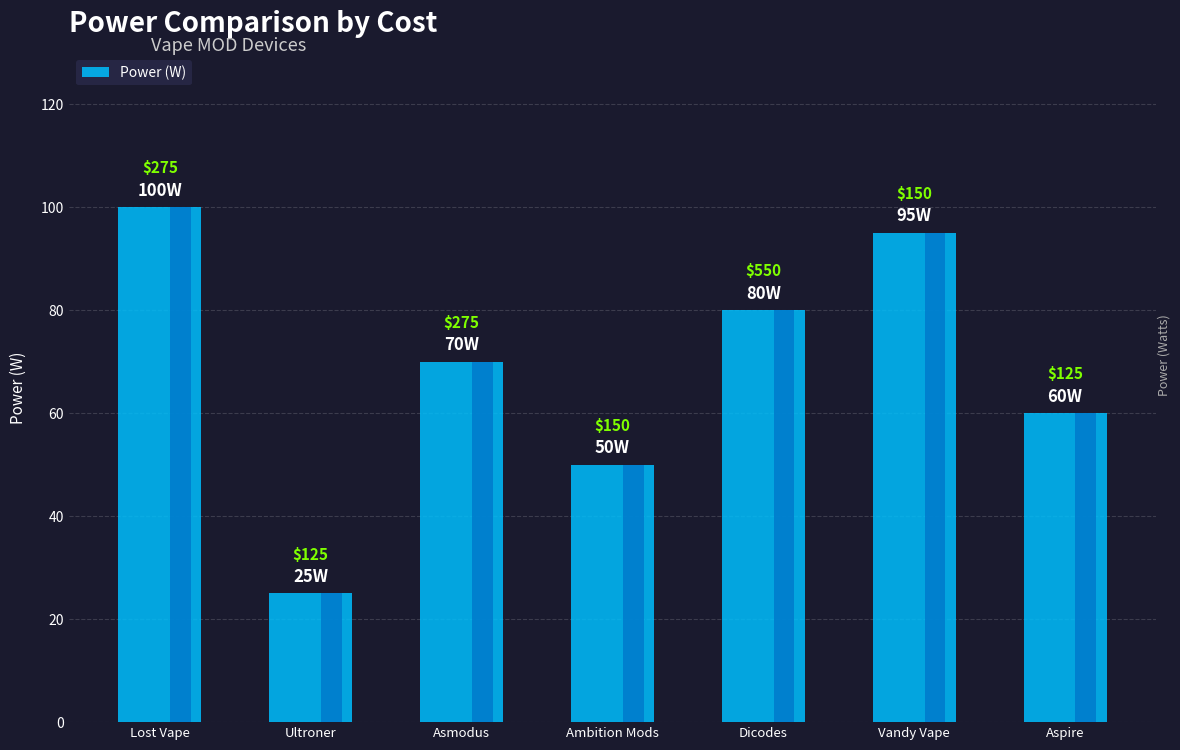

How many bars are there in total?

7